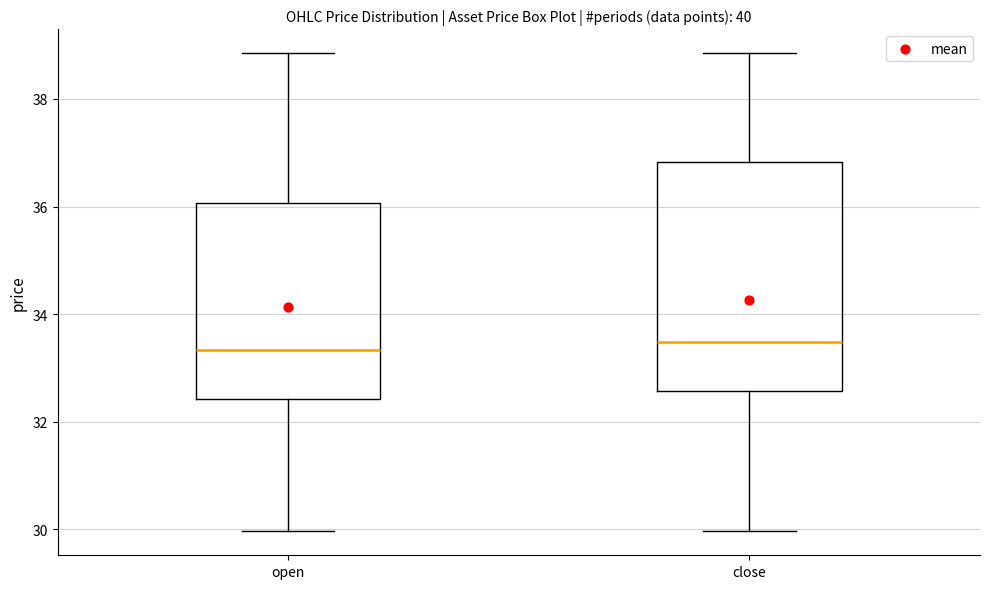

Comparing the boxes themselves (not the whiskers), which one is the tallest?

close